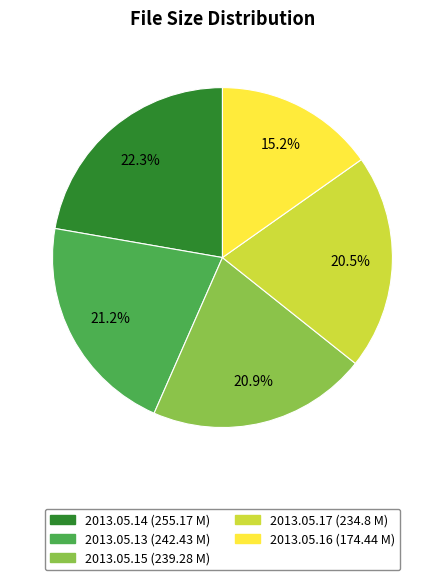

To the nearest percent, what is the difference between the largest and smallest slice percentages?

7%